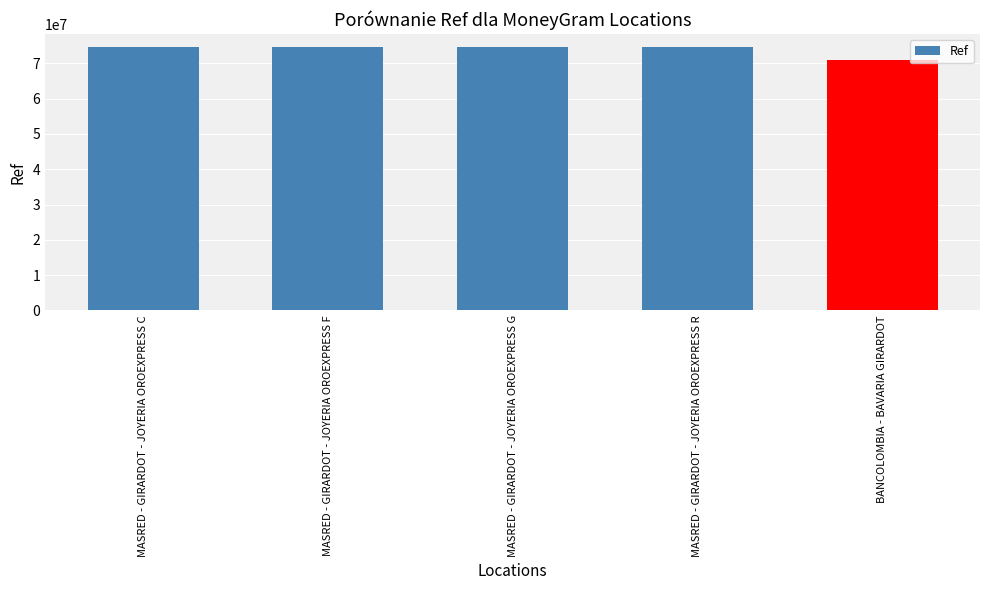

What is the value of the 2nd bar from the left?

74618059